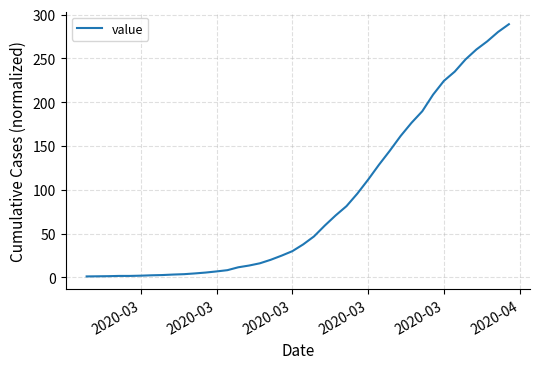

Does the chart have visible grid lines?

Yes